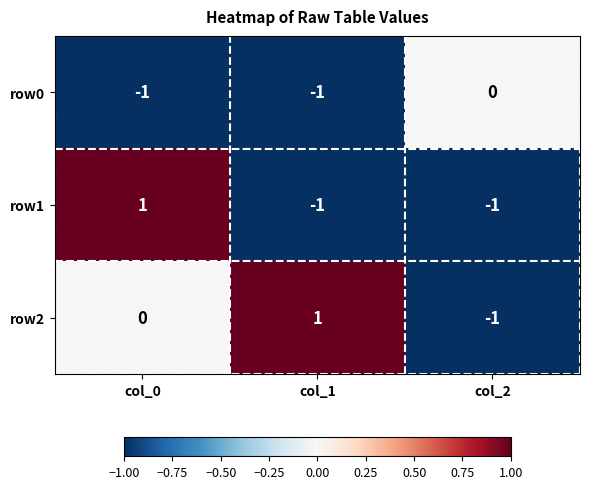

How many row0 values are between -1 and 0?

3